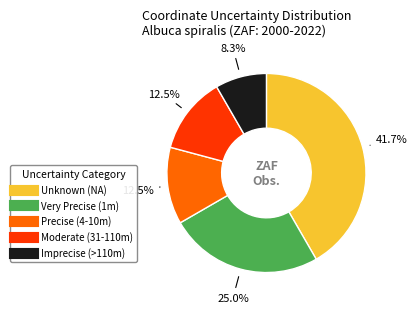

Does any single category account for the majority?

No